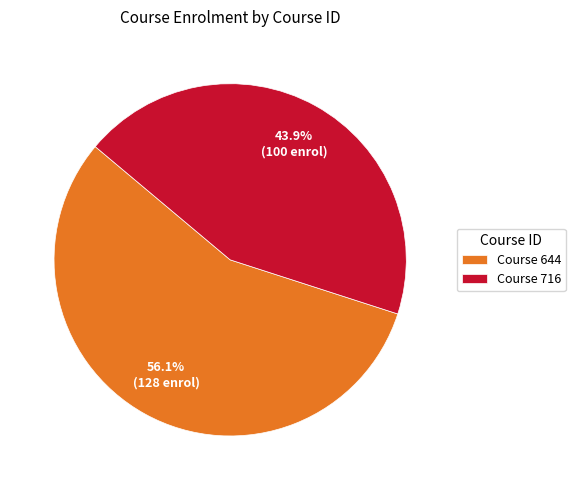

Rank the categories by value from highest to lowest.

Course 644, Course 716